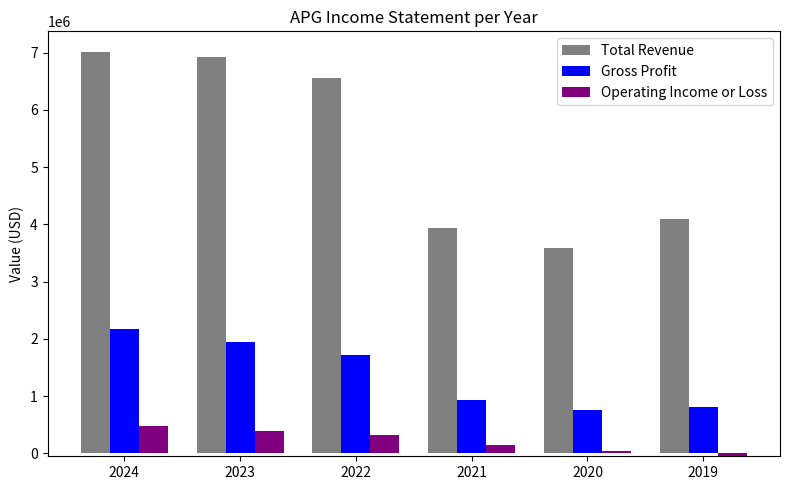

How many Operating Income or Loss values are between 35000 and 390000?

4